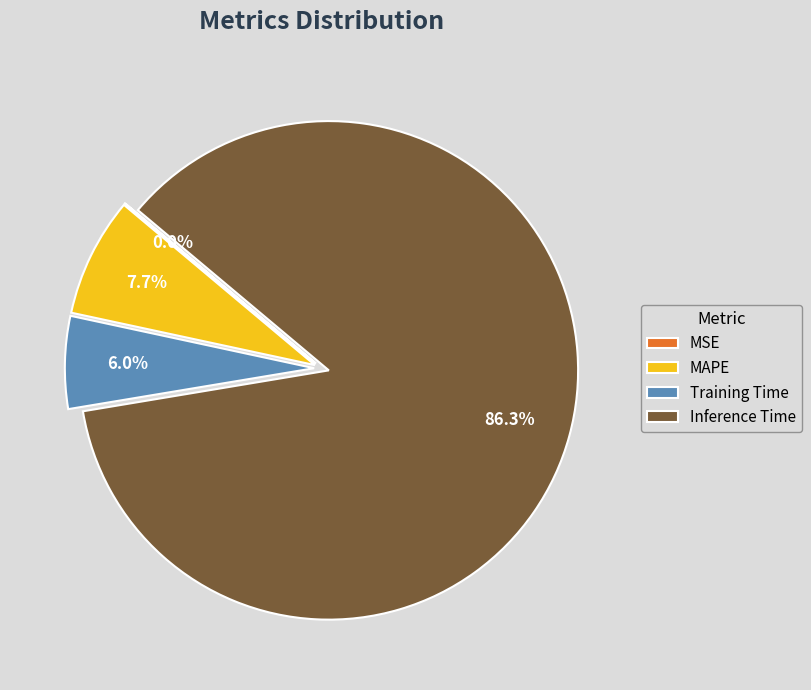

To the nearest percent, what is the difference between the largest and smallest slice percentages?

86%